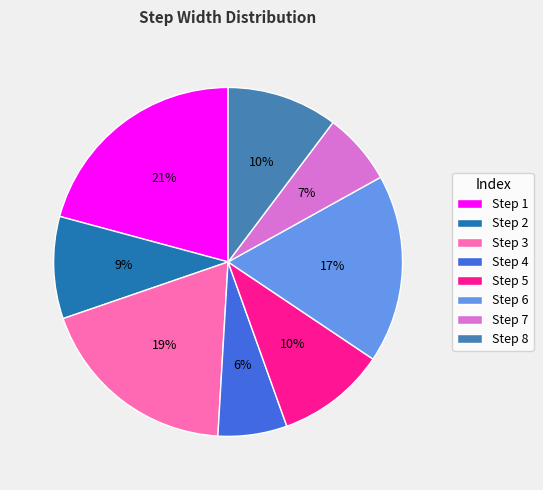

True or false: Step 5 accounts for 10% of the total.

True